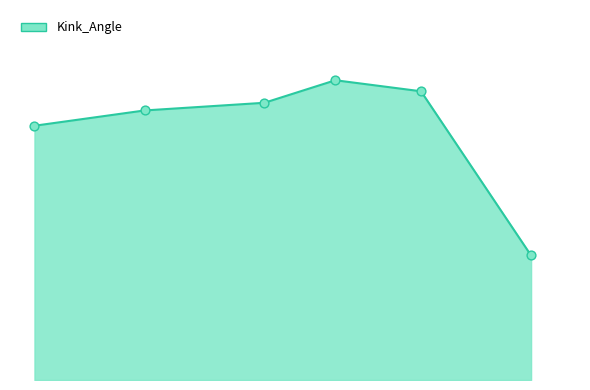

Does the chart have visible grid lines?

No